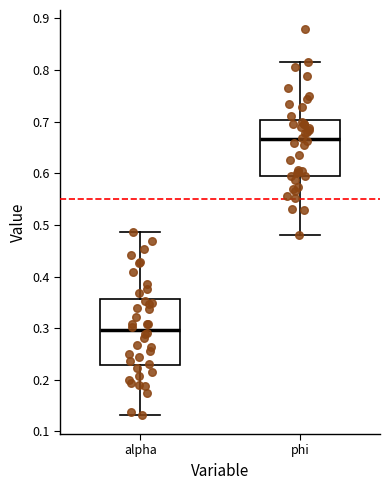

Reading left to right, transcribe this box plot: for each box, give where its median line is, the range the box spans, and where its two whiskers end, as read against the y-axis. The values are not printed on the chart, so give them approximately, as read against the axis.

alpha: median 0.30, box 0.23 to 0.36, whiskers 0.13 to 0.49
phi: median 0.67, box 0.60 to 0.70, whiskers 0.48 to 0.82